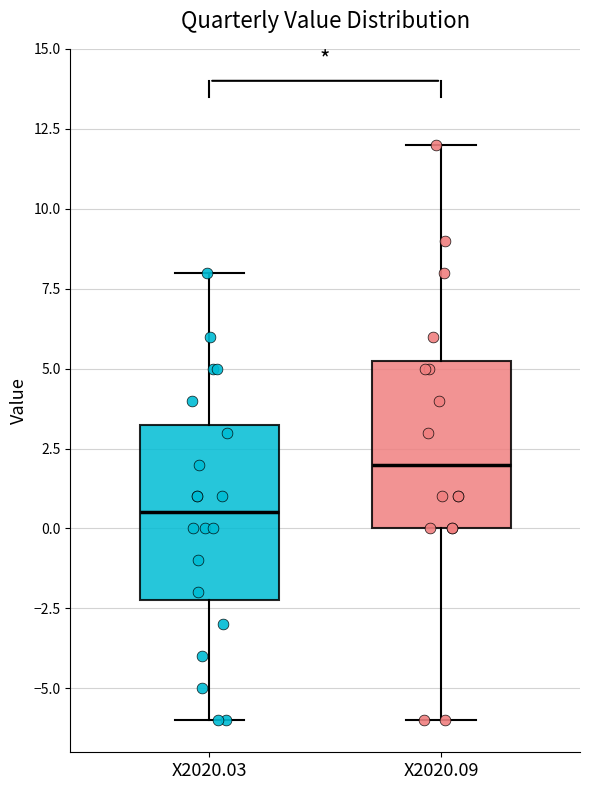

Reading left to right, read every box against the y-axis: the position of its median line, the range the box covers, and the ends of its whiskers. The values are not printed on the chart, so give them approximately, as read against the axis.

X2020.03: median 0.5, box -2.0 to 3.5, whiskers -6.0 to 8.0
X2020.09: median 2.0, box 0.0 to 5.5, whiskers -6.0 to 12.0